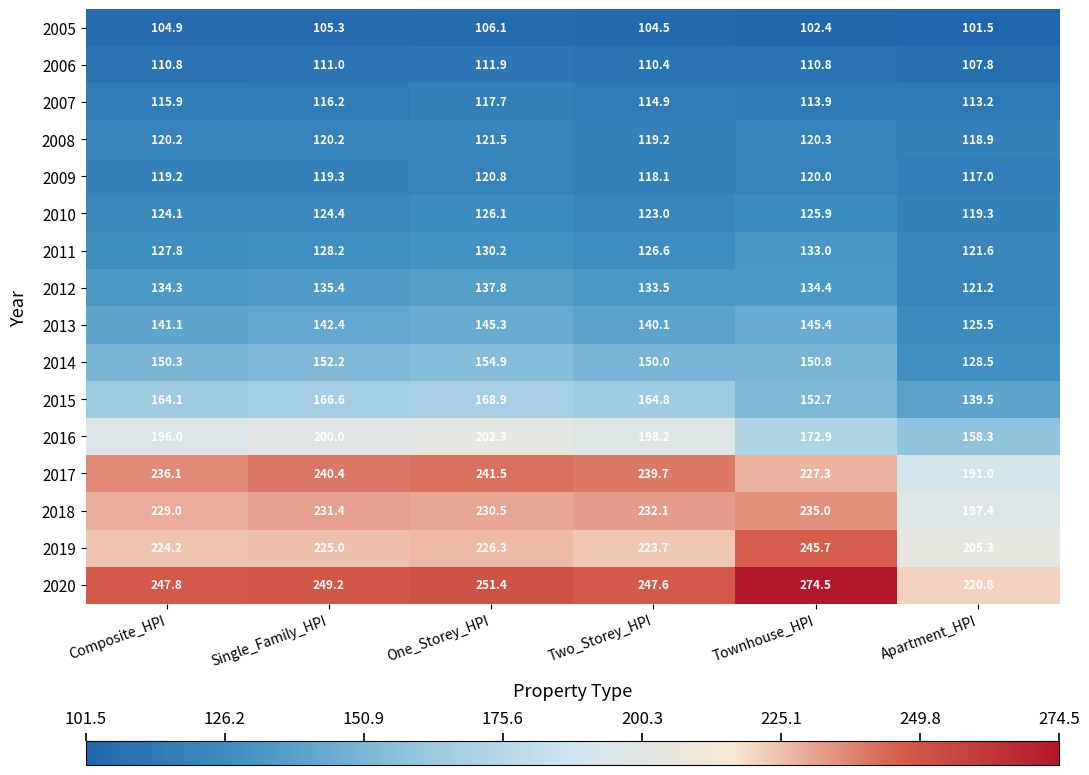

Where is 2020 nearest to the value 247?

Two_Storey_HPI